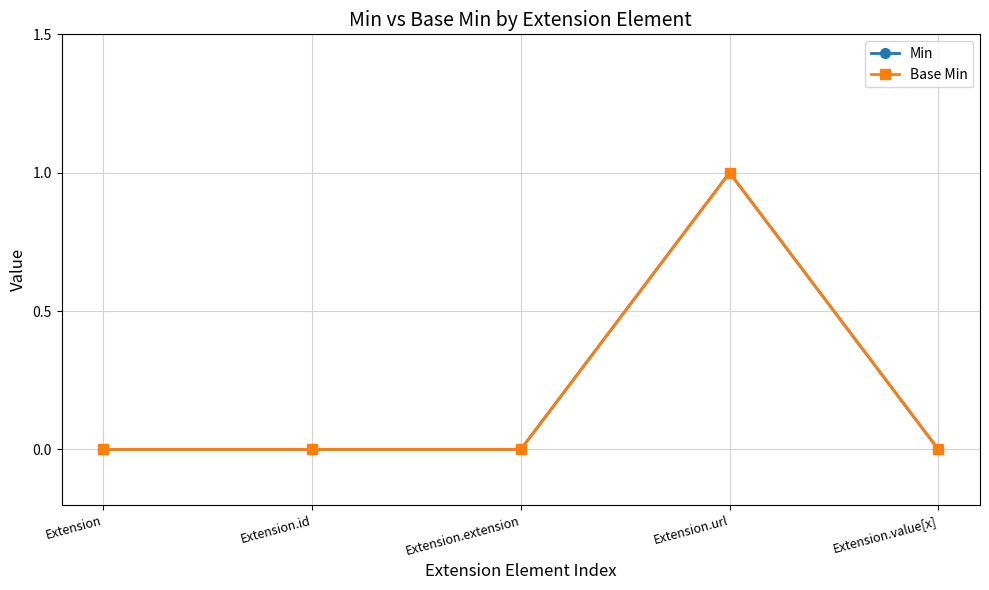

At how many categories does at least one series exceed 0?

1